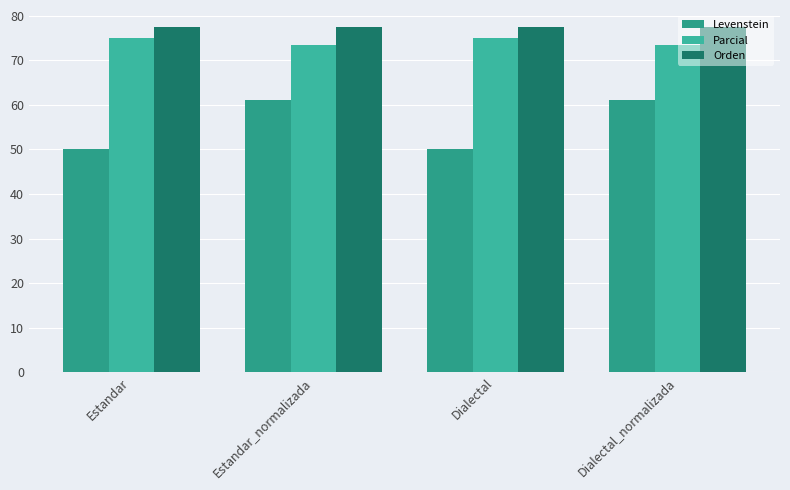

True or false: Parcial has a value of 43.1 at Estandar.

False